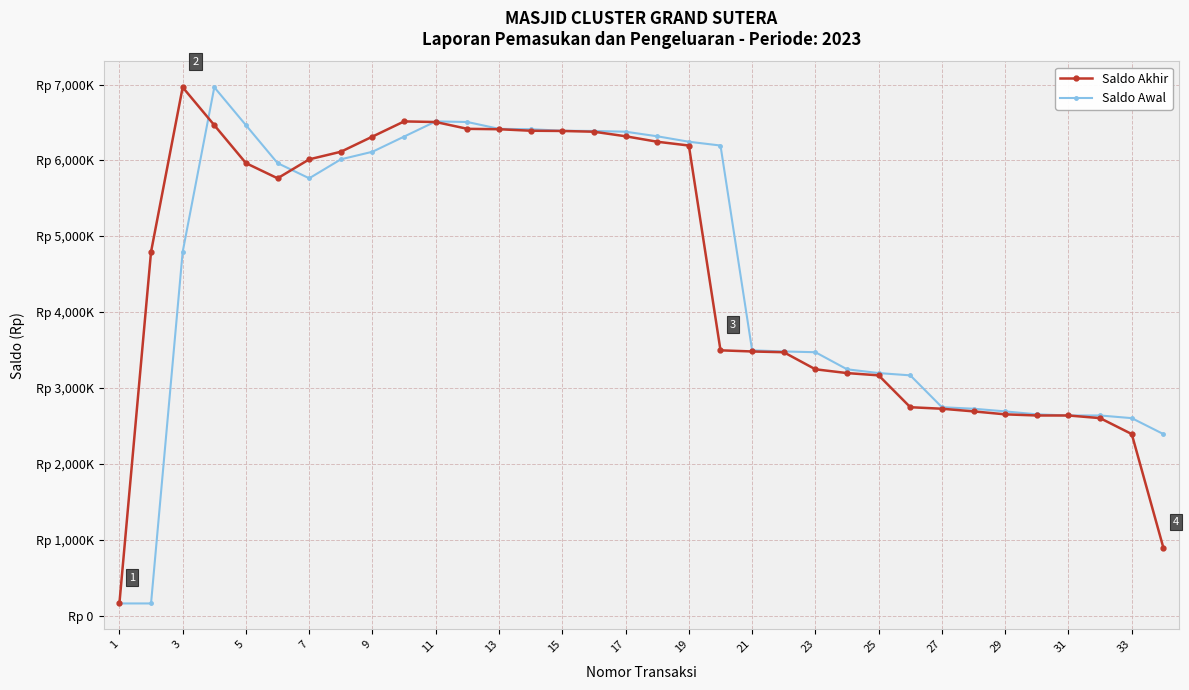

What are all the series names shown in the legend?

Saldo Akhir, Saldo Awal